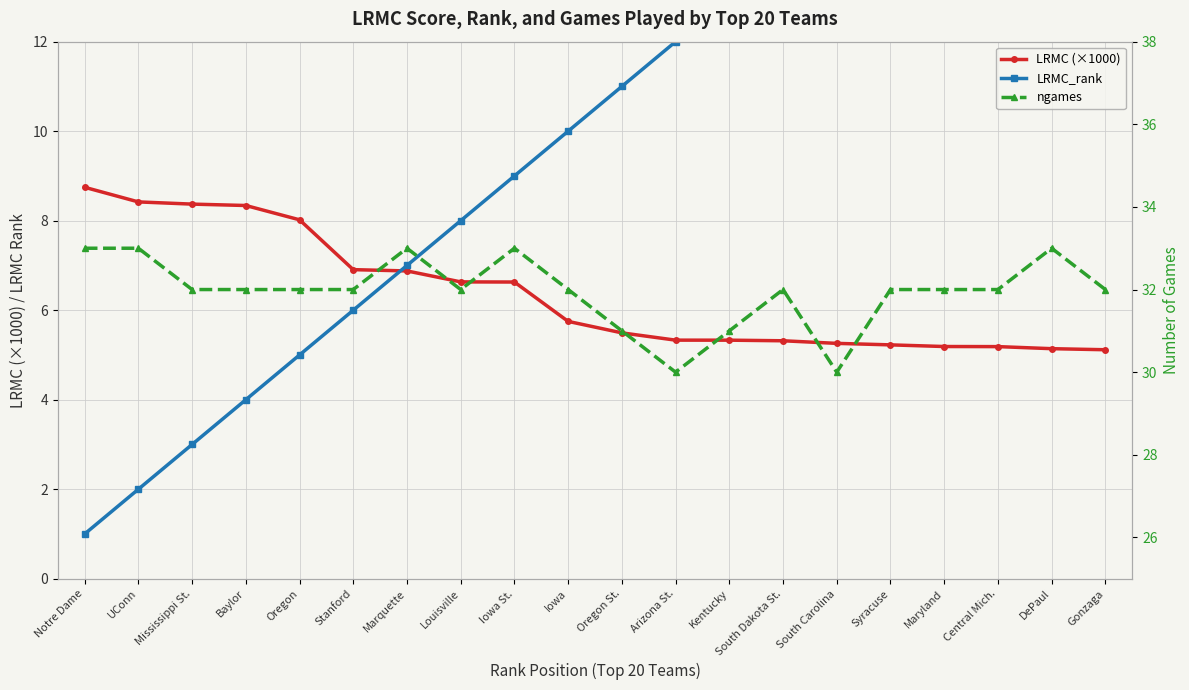

What is the difference between the highest and lowest values at Central Mich.?

26.8